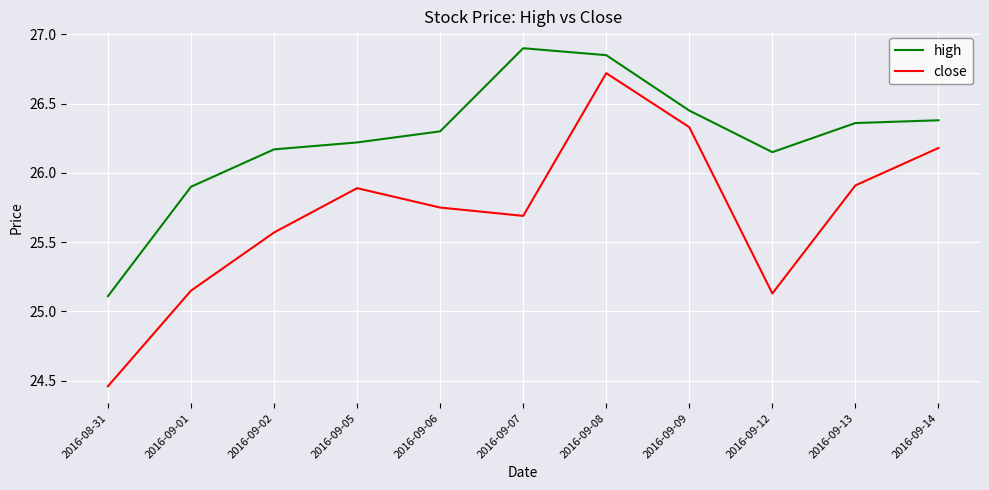

How many values in the high series are below 26?

2